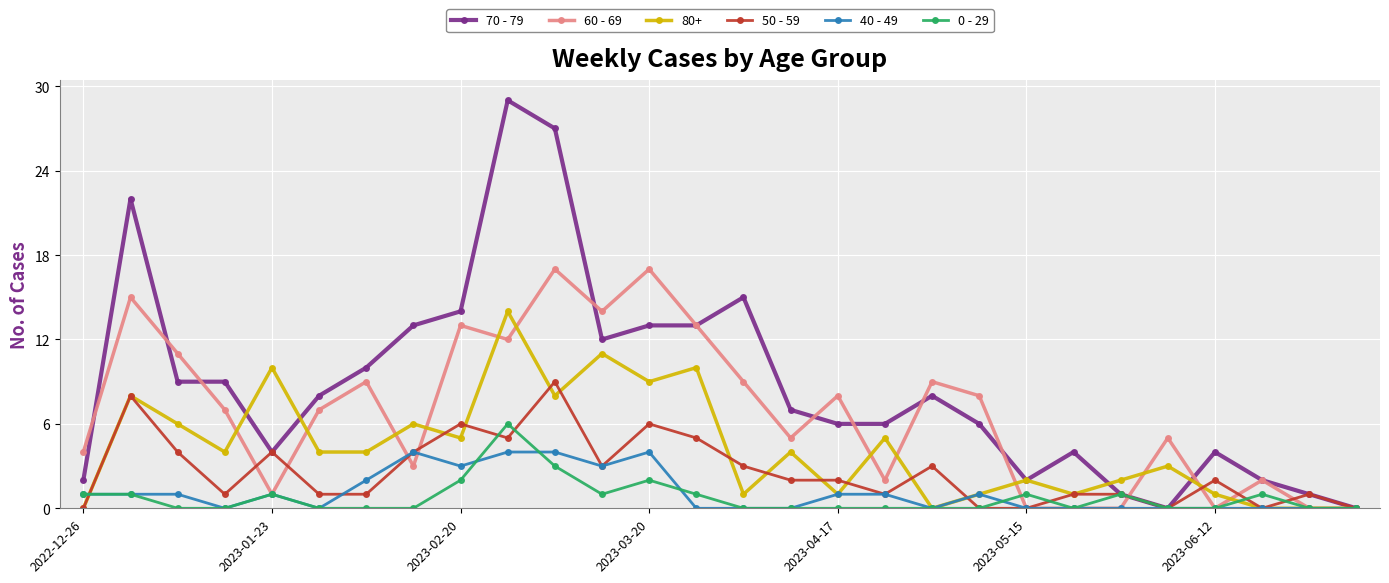

What is the maximum value for 0 - 29?

6